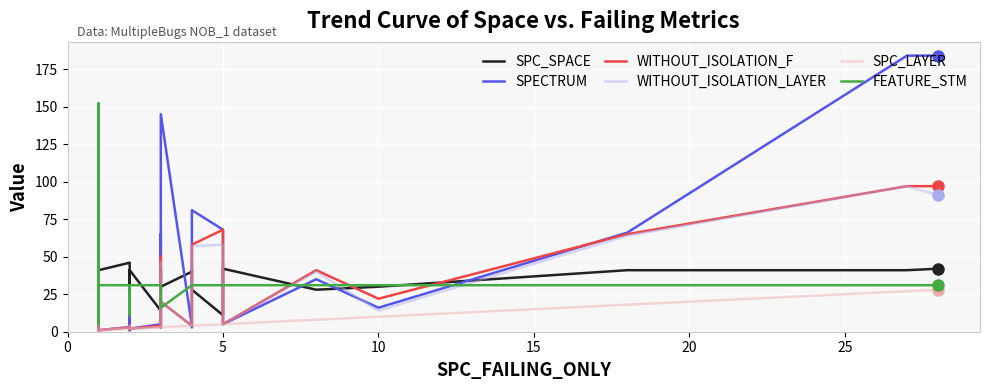

How many interior local peaks does the SPECTRUM series have?

9